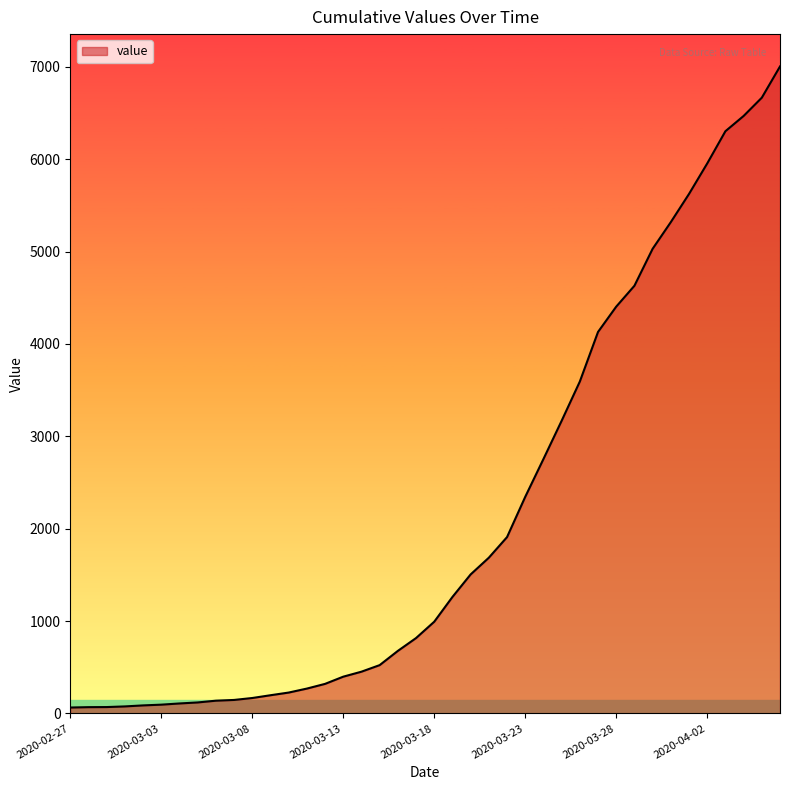

What is the maximum value shown in the chart?

7004